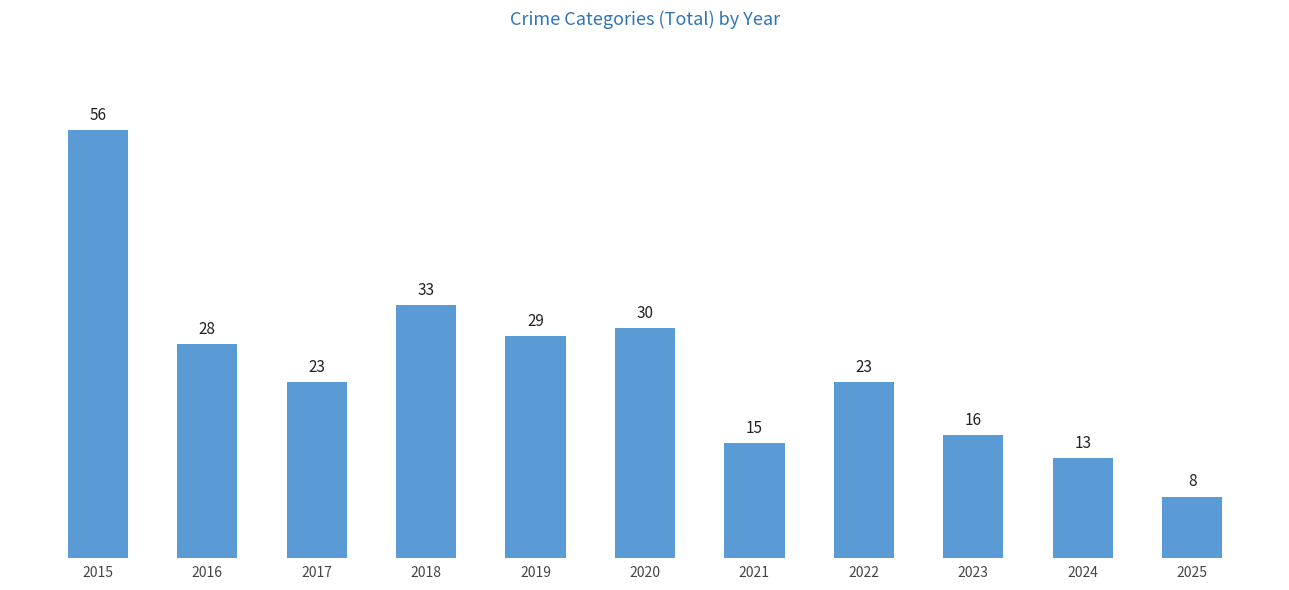

What is the ratio of the value at 2022 to the value at 2019?

0.8